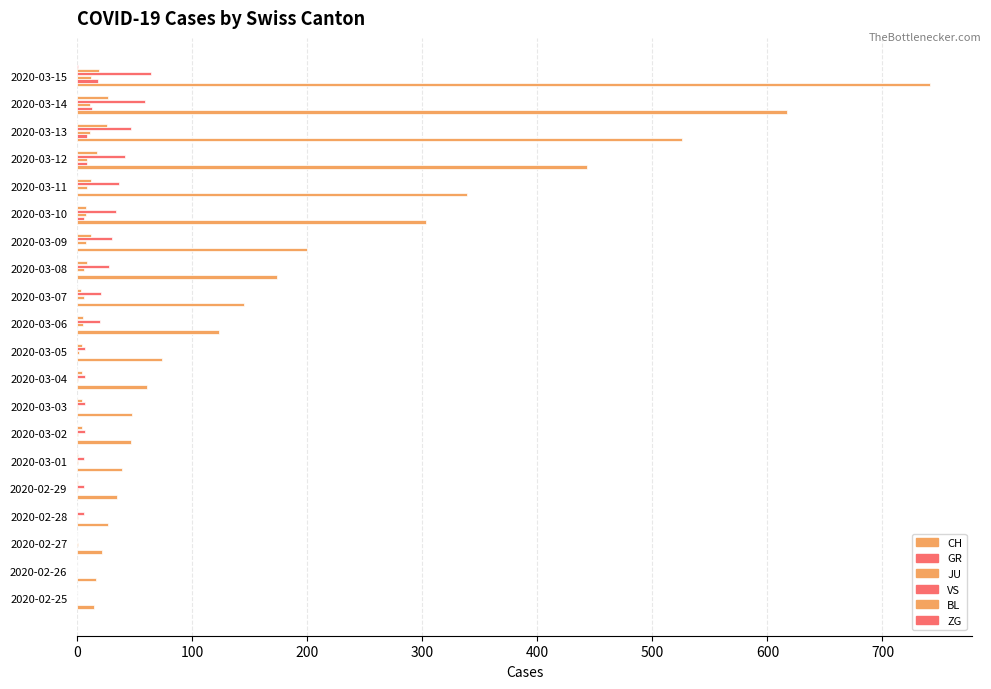

How many categories are shown in the chart?

20